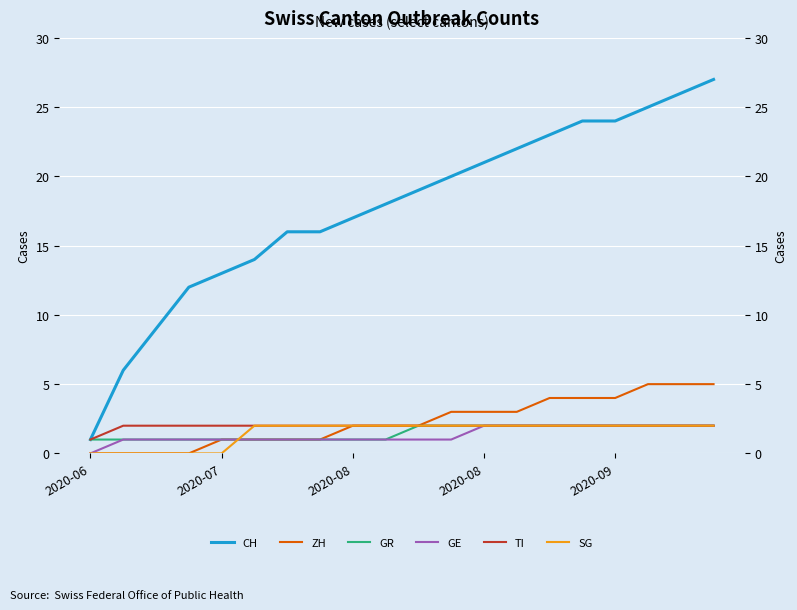

True or false: GE has more than 0 interior local peaks.

False